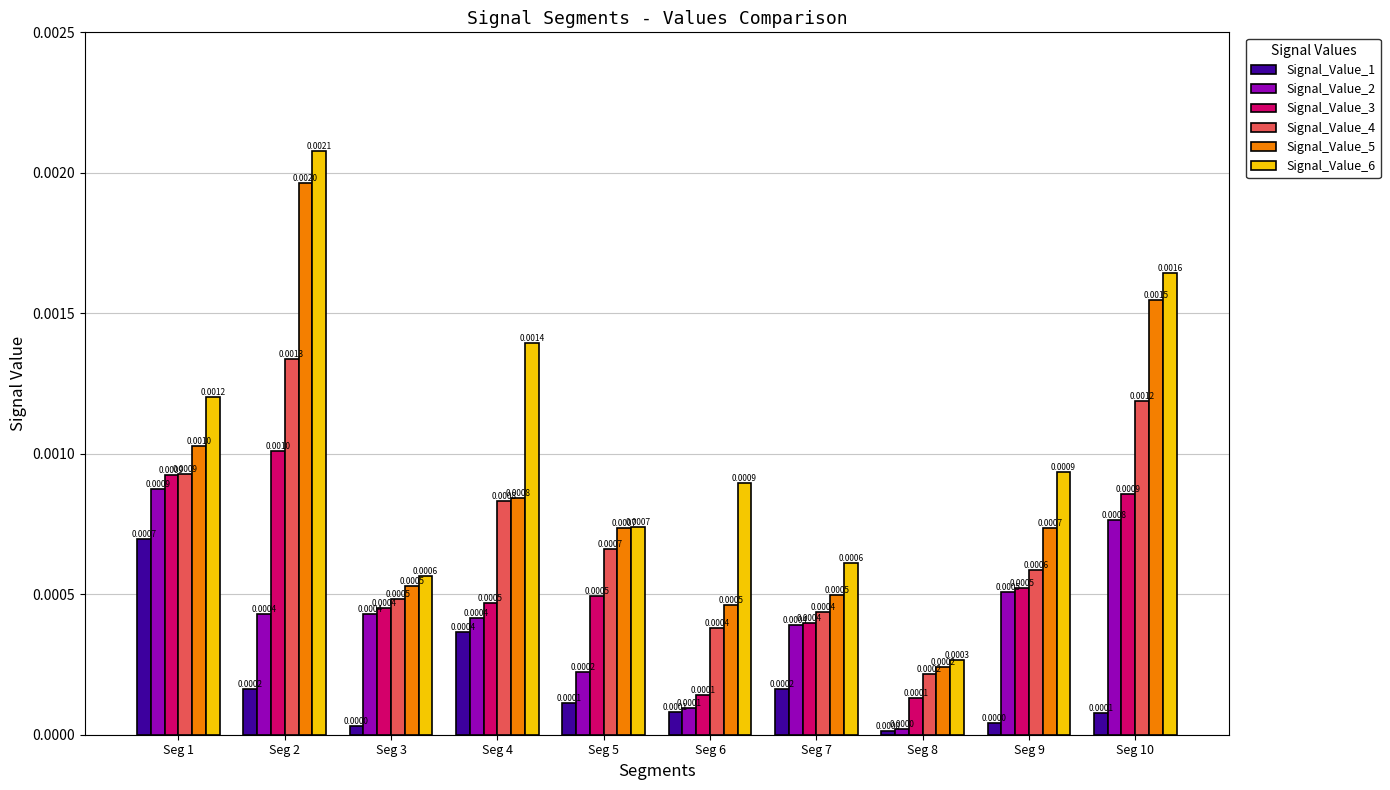

Between Seg 1 and Seg 4, which series saw the biggest shift?

Signal_Value_2